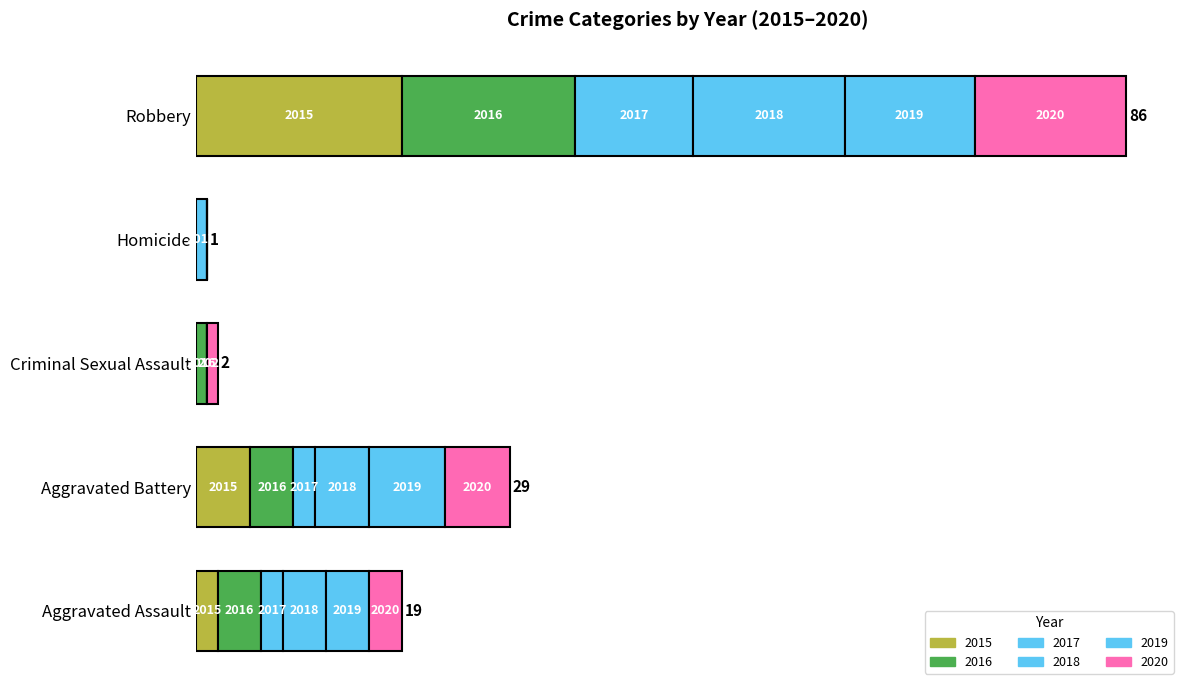

List the series in order of their peak value, highest first.

2015, 2016, 2018, 2020, 2019, 2017